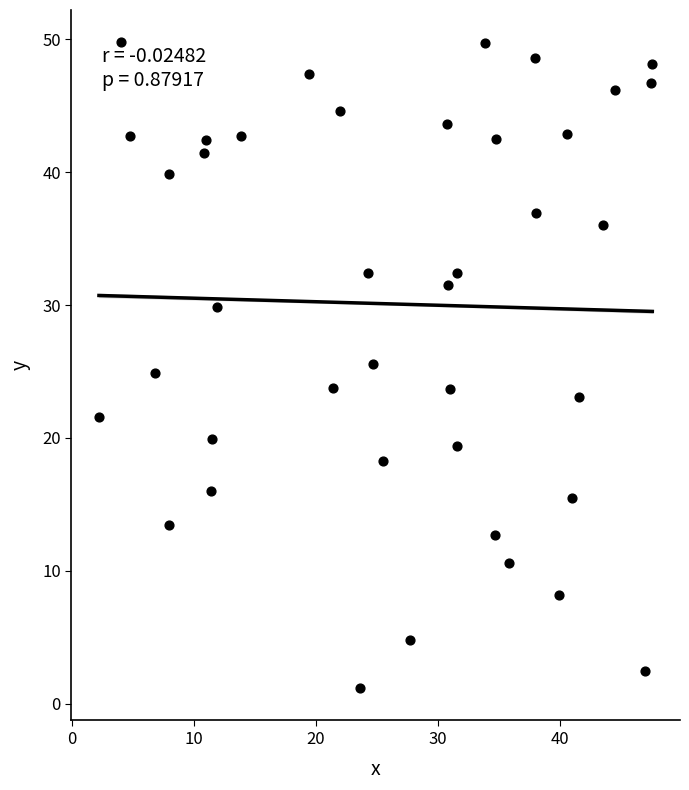

What is the range of X values (max minus min)?

45.3